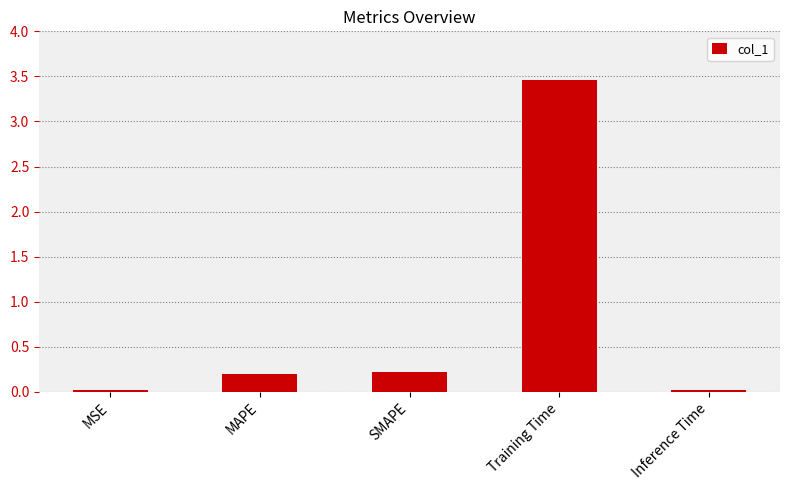

How many categories are shown in the chart?

5